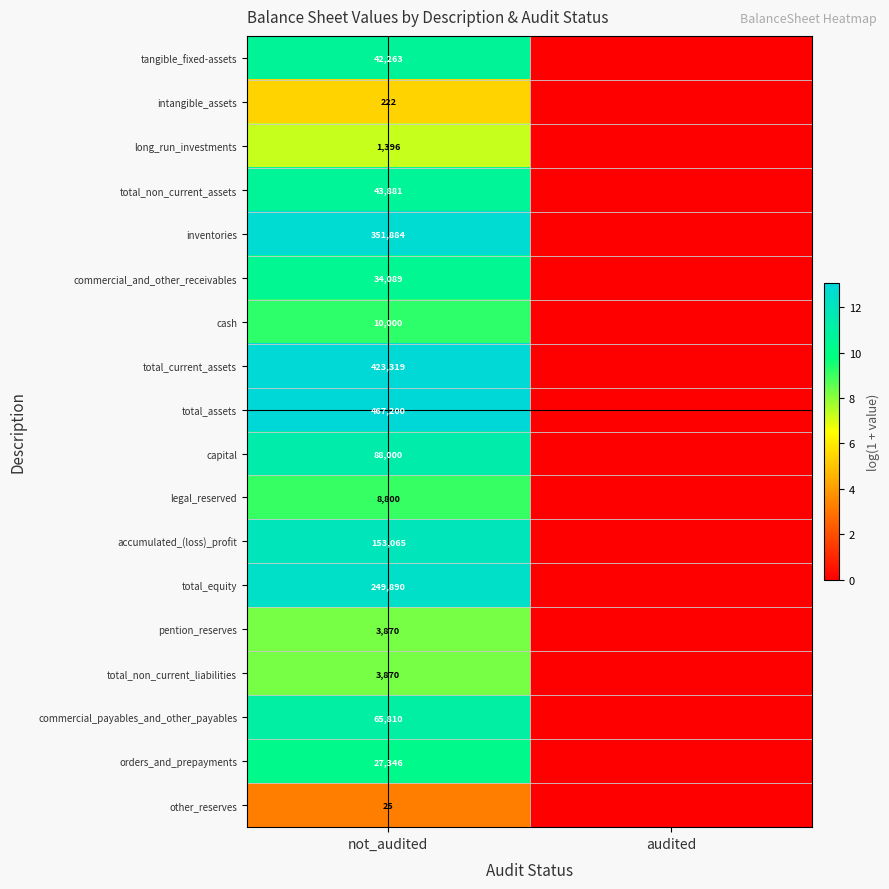

At which category is the sum across all series the highest?

not_audited